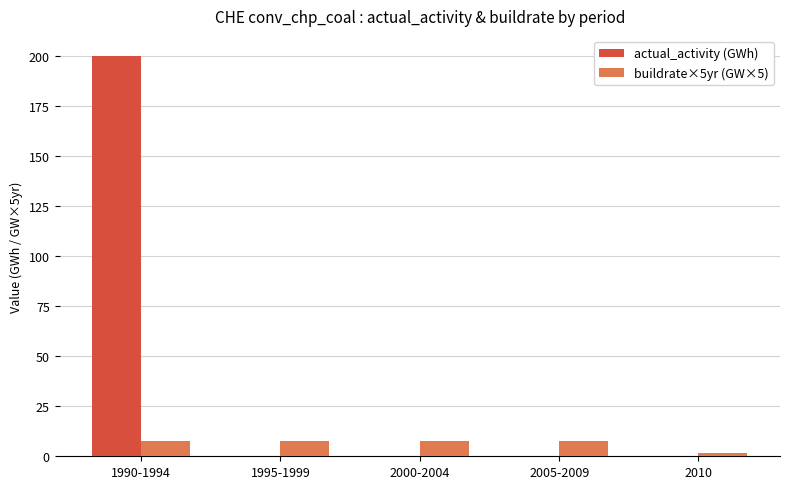

What are all the series names shown in the legend?

actual_activity (GWh), buildrate×5yr (GW×5)